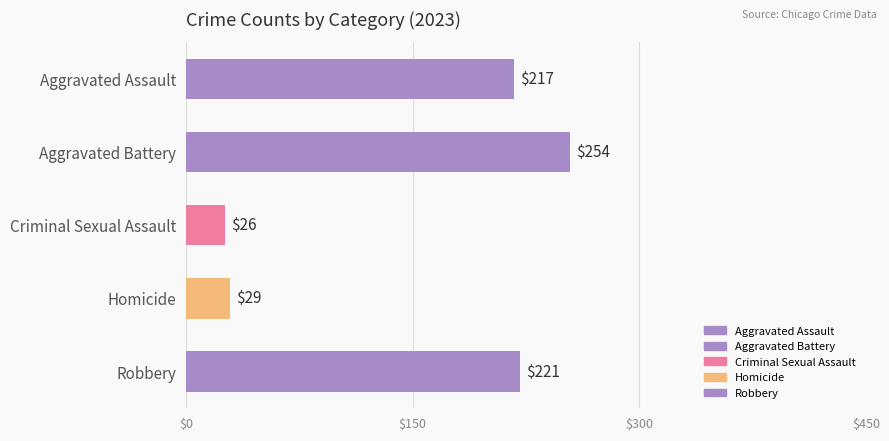

Which category has the highest value across all series?

Aggravated Battery